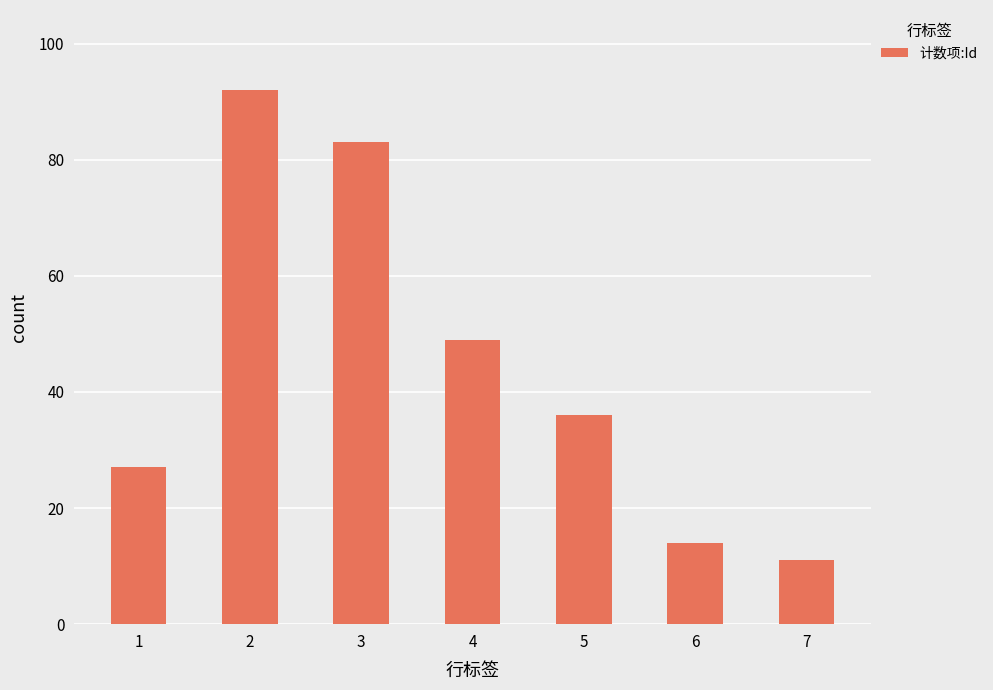

Reading left to right, transcribe all the data shown in this chart.

1=27	2=92	3=83	4=49	5=36	6=14	7=11